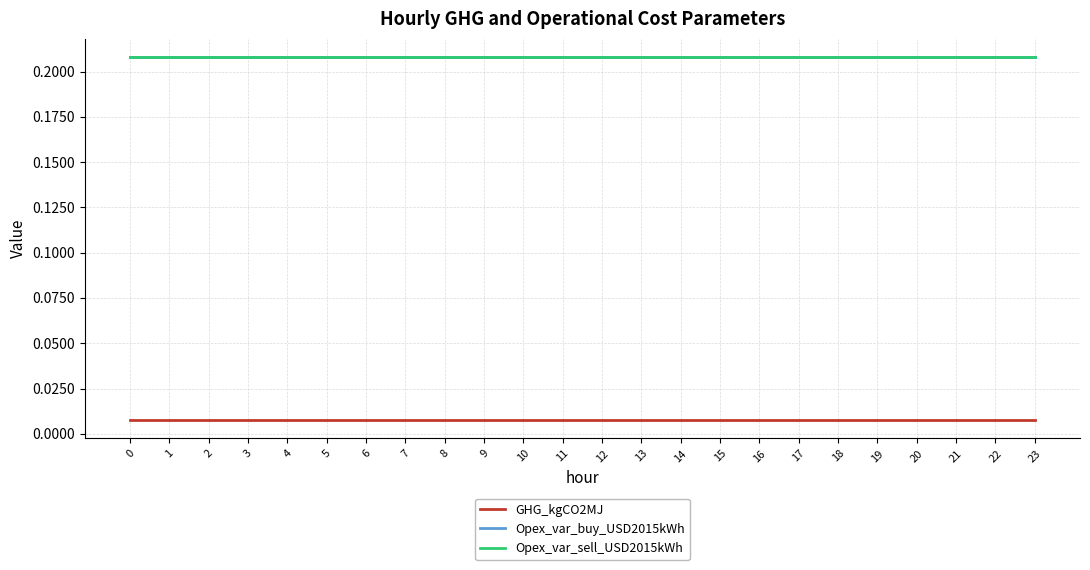

What is the value of the Opex_var_buy_USD2015kWh point at the 13th from the left?

0.2